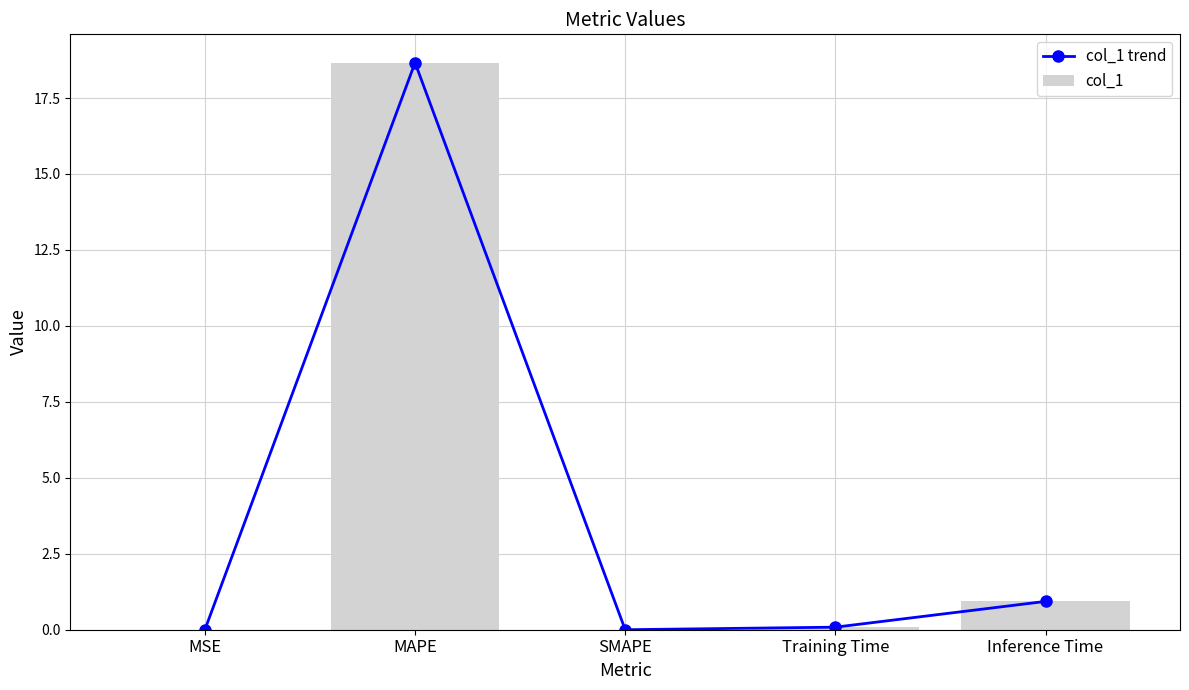

List the labels in order of col_1 value, smallest first.

SMAPE, MSE, Training Time, Inference Time, MAPE